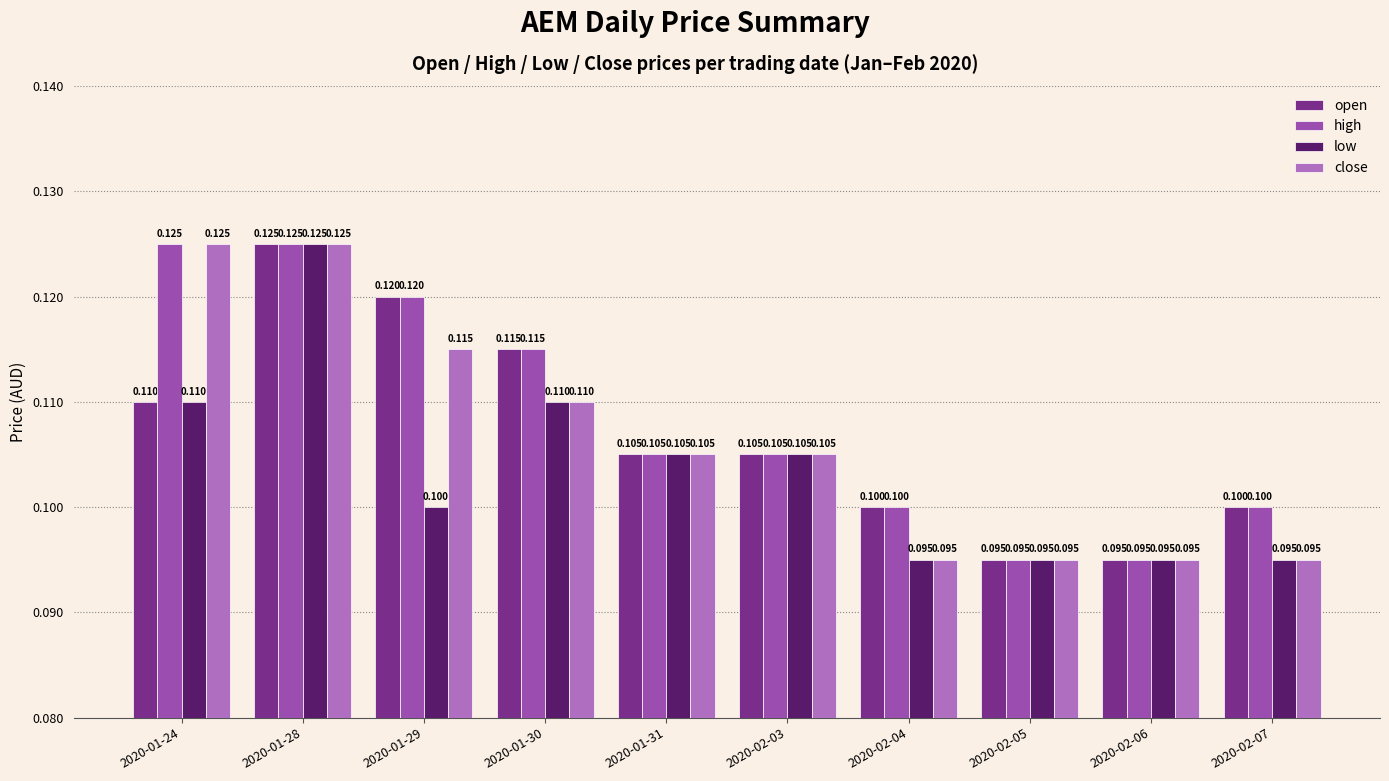

Does the chart contain any negative values?

No